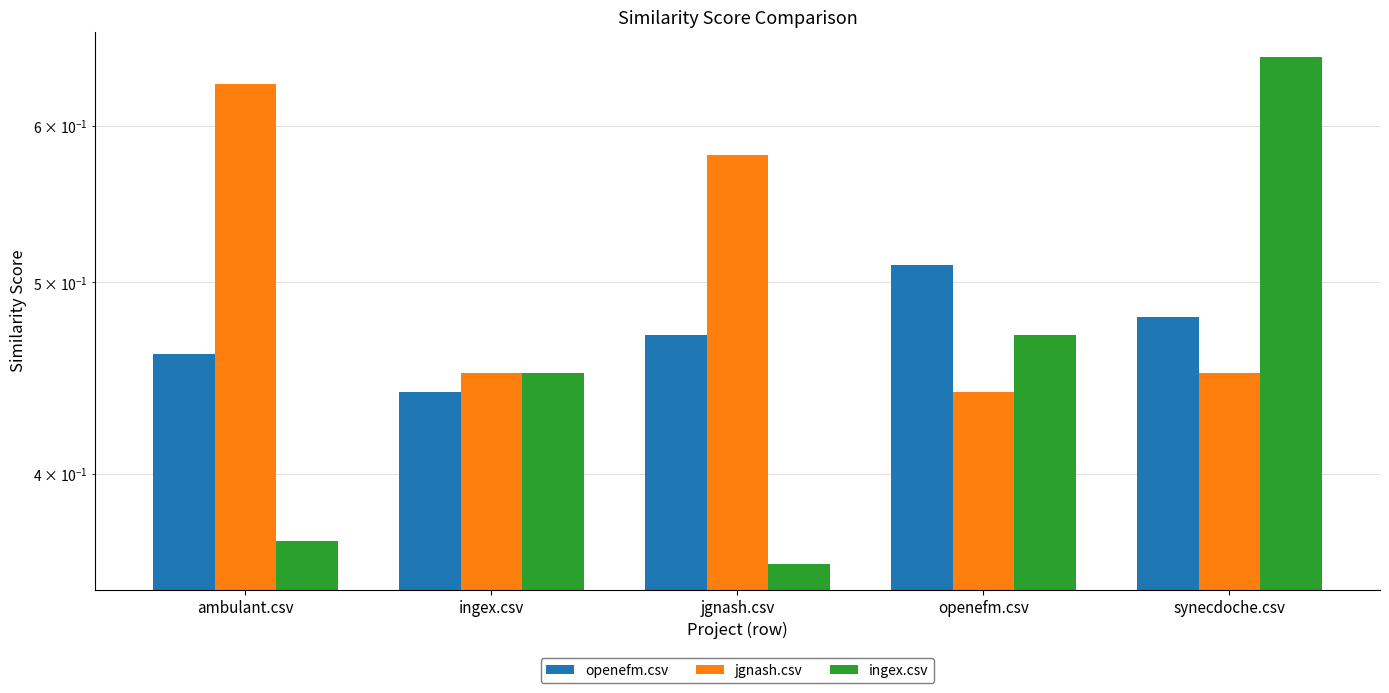

Is it true that ingex.csv equals 0.1 at jgnash.csv?

False